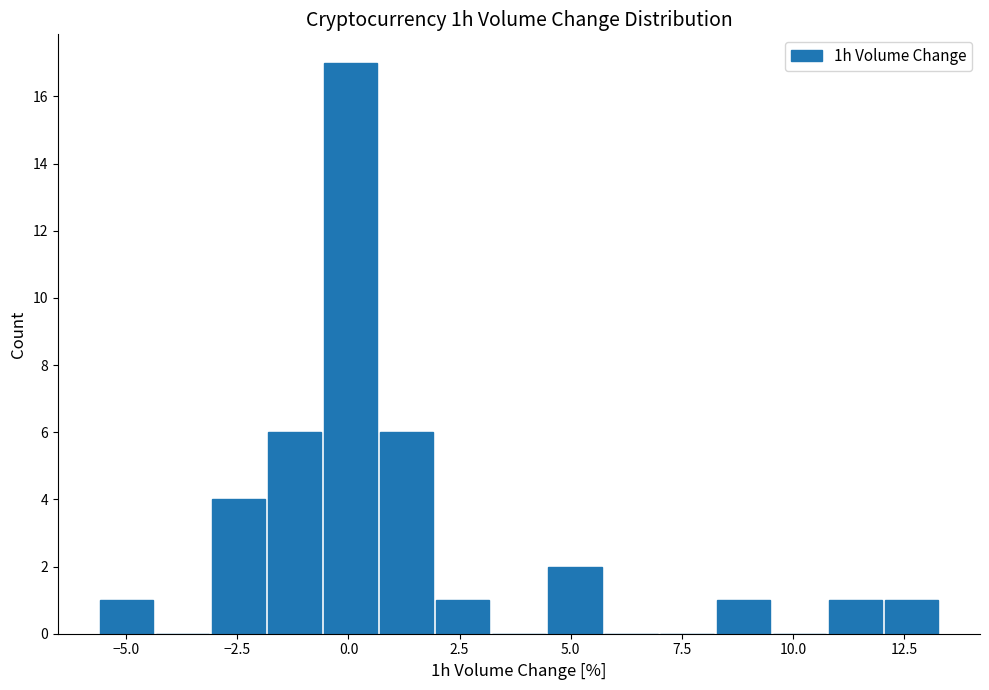

Read against the x-axis, roughly where is the centre of the tallest bar?

0.0